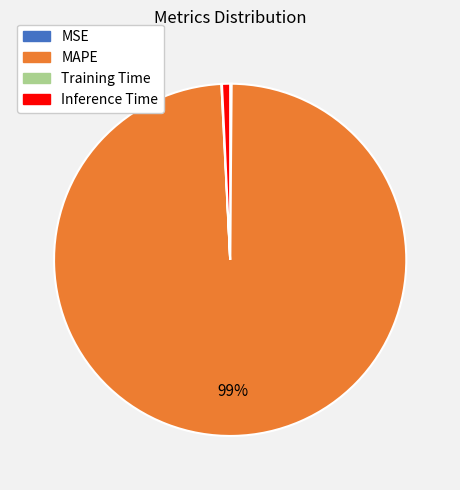

To the nearest percent, what percentage of the pie is MAPE?

99%